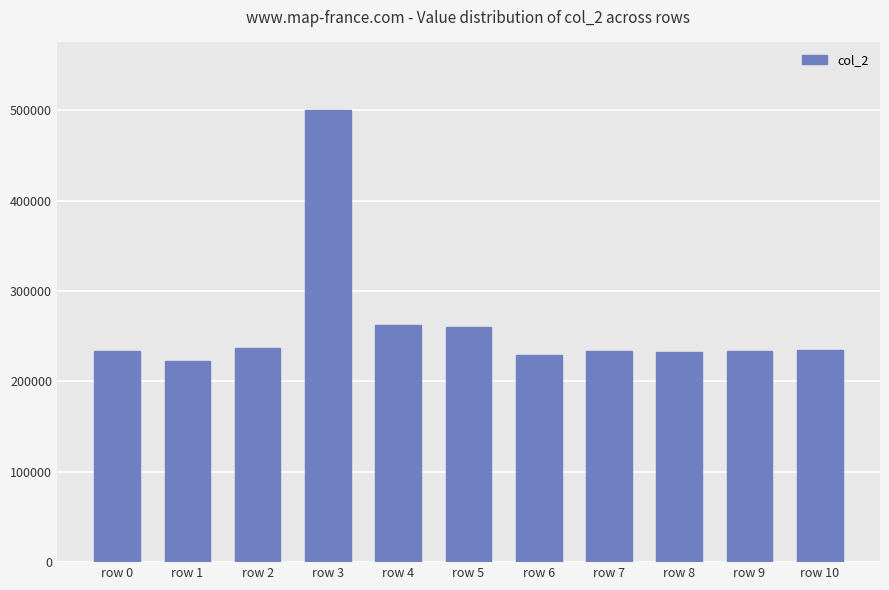

What is the approximate value at row 9?

233500